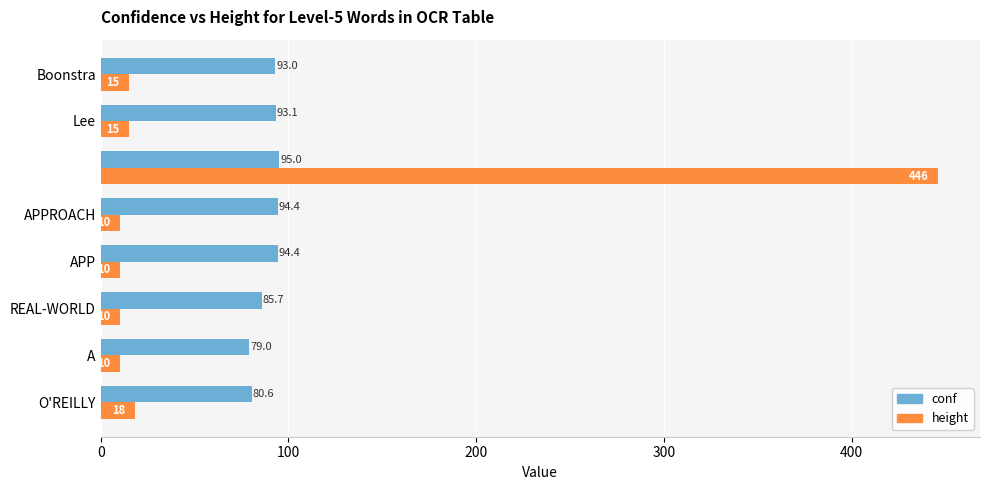

What is the sum of all height values?

534.0